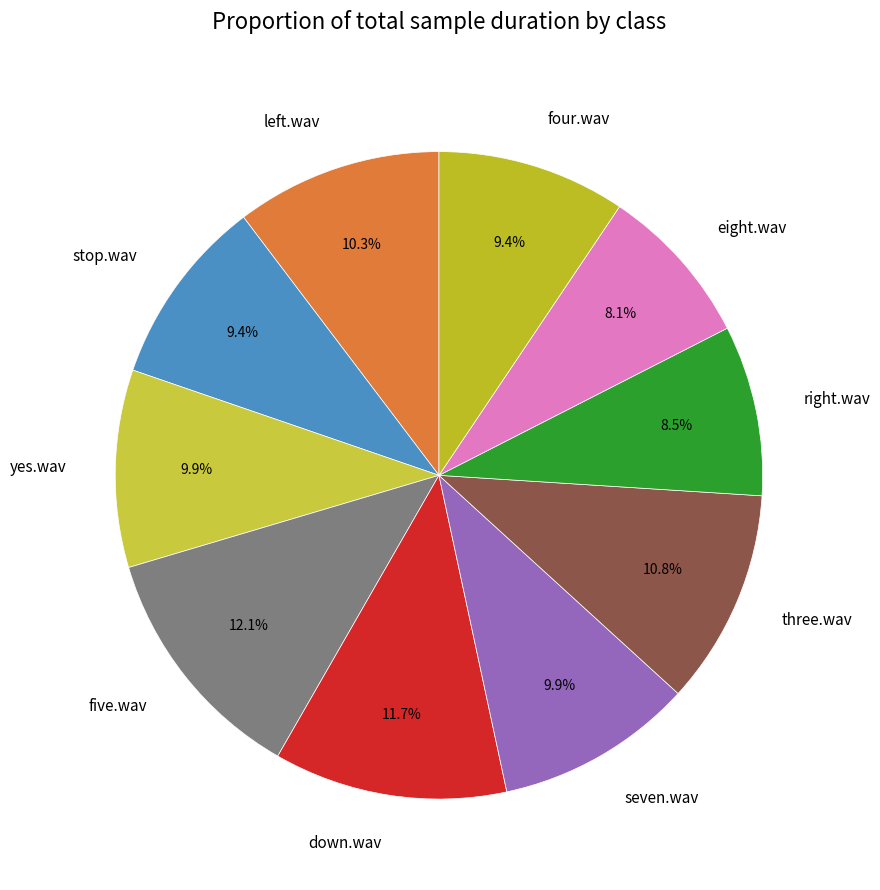

How many segments does this pie chart have?

10